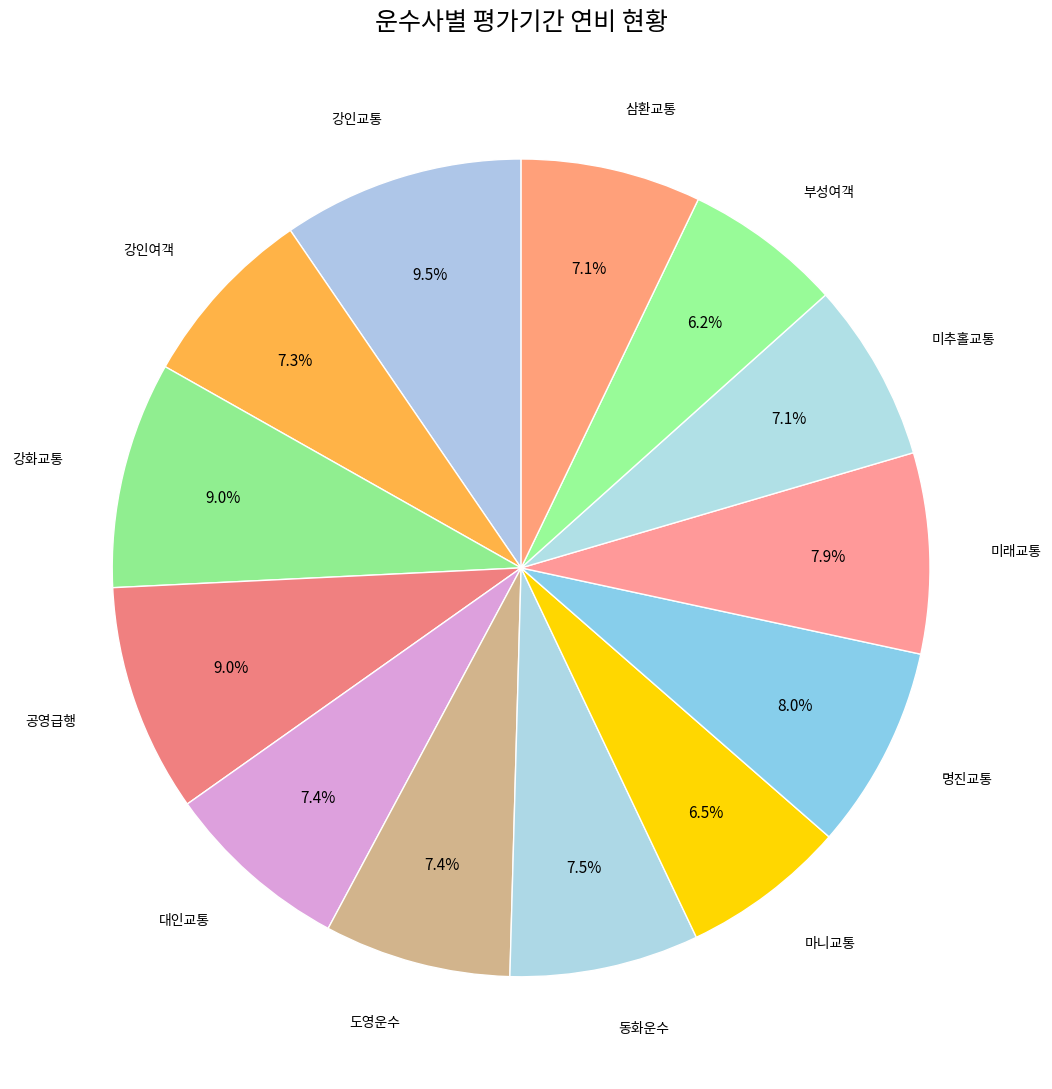

To the nearest percent, what portion does 명진교통 represent?

8%